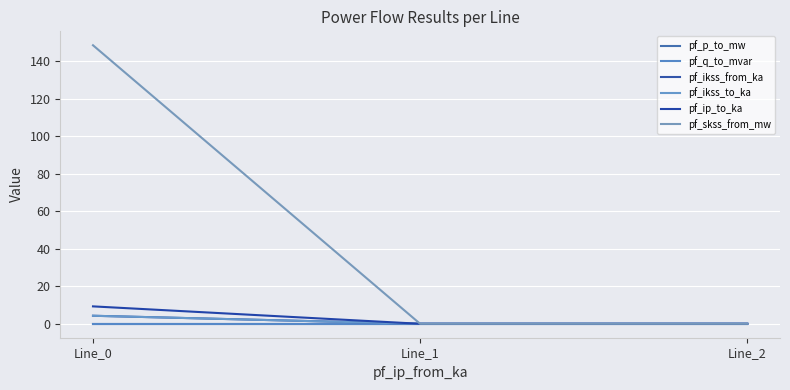

At which label does pf_q_to_mvar reach its minimum?

Line_0